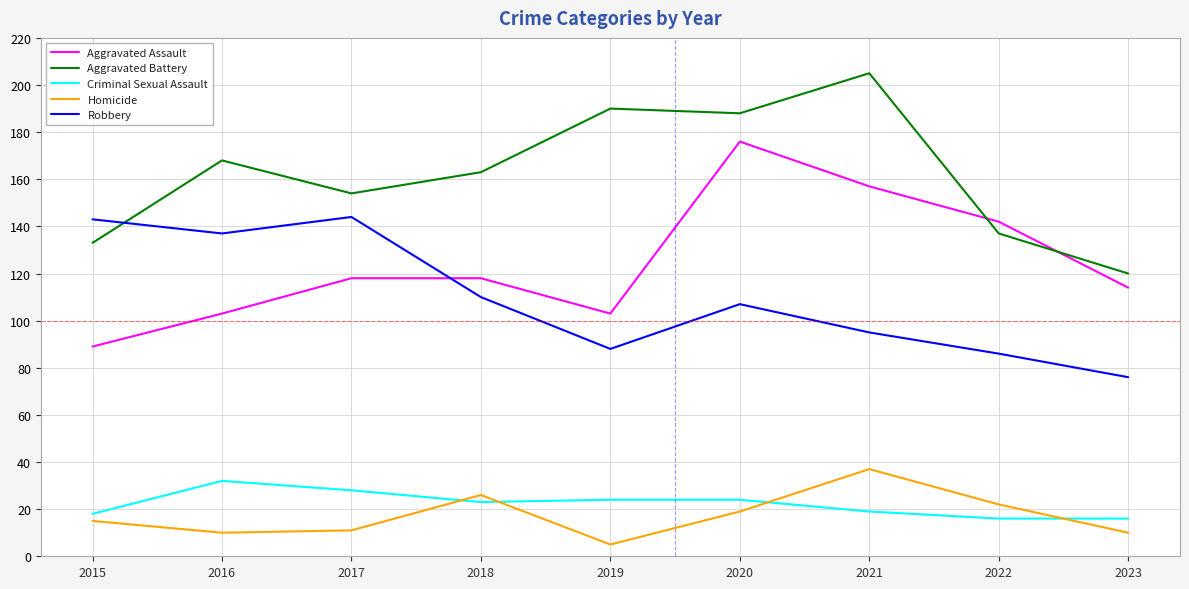

Which category has the highest value across all series?

2021